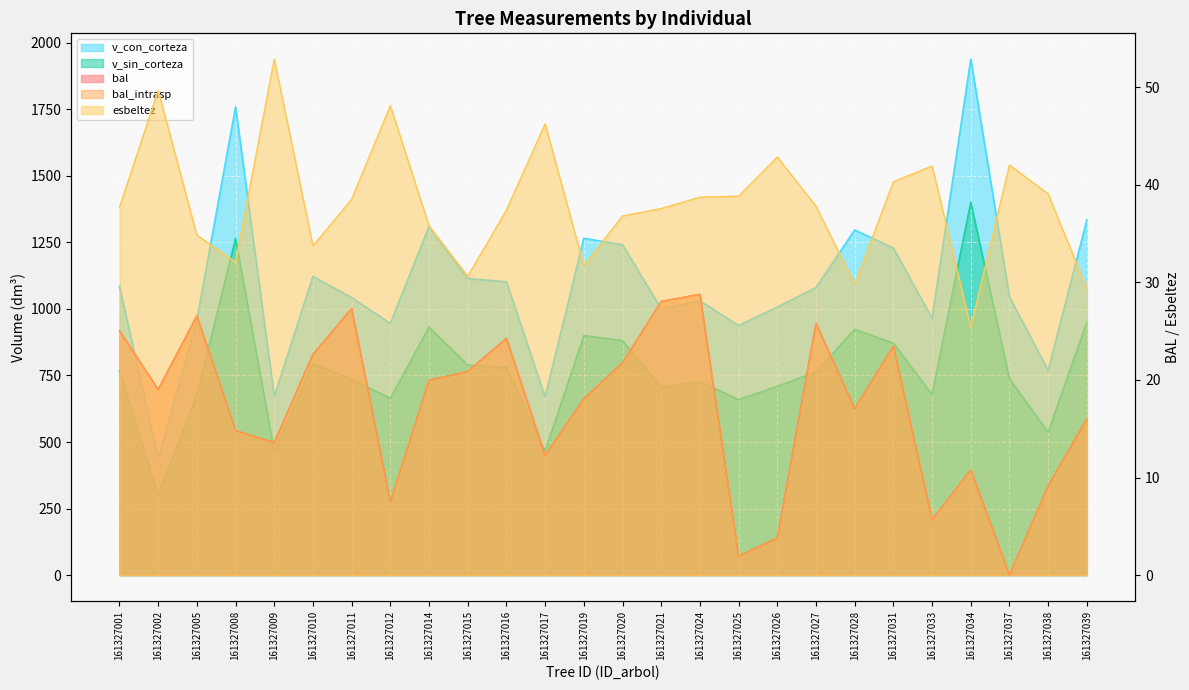

Reading right to left, list all the values displayed in this chart.

bal: 161327039=16.0	161327038=9.1	161327037=0.0	161327034=10.8	161327033=5.7	161327031=23.5	161327028=17.1	161327027=25.8	161327026=3.8	161327025=1.9	161327024=28.8	161327021=28.0	161327020=21.8	161327019=18.1	161327017=12.3	161327016=24.3	161327015=20.9	161327014=20.0	161327012=7.5	161327011=27.3	161327010=22.6	161327009=13.6	161327008=14.8	161327005=26.6	161327002=19.0	161327001=25.0
bal_intrasp: 161327039=16.0	161327038=9.1	161327037=0.0	161327034=10.8	161327033=5.7	161327031=23.5	161327028=17.1	161327027=25.8	161327026=3.8	161327025=1.9	161327024=28.8	161327021=28.0	161327020=21.8	161327019=18.1	161327017=12.3	161327016=24.3	161327015=20.9	161327014=20.0	161327012=7.5	161327011=27.3	161327010=22.6	161327009=13.6	161327008=14.8	161327005=26.6	161327002=19.0	161327001=25.0
esbeltez: 161327039=29.4	161327038=39.1	161327037=42.0	161327034=25.4	161327033=41.9	161327031=40.3	161327028=29.8	161327027=37.8	161327026=42.8	161327025=38.8	161327024=38.7	161327021=37.6	161327020=36.8	161327019=31.7	161327017=46.2	161327016=37.4	161327015=30.6	161327014=35.8	161327012=48.1	161327011=38.5	161327010=33.7	161327009=52.9	161327008=32.1	161327005=34.8	161327002=49.7	161327001=37.7
v_con_corteza: 161327039=1334.2	161327038=768.9	161327037=1045.4	161327034=1938.7	161327033=965.1	161327031=1228.9	161327028=1296.7	161327027=1080.5	161327026=1007.0	161327025=938.0	161327024=1030.9	161327021=1000.4	161327020=1241.2	161327019=1265.5	161327017=669.8	161327016=1102.1	161327015=1114.3	161327014=1309.5	161327012=946.0	161327011=1042.6	161327010=1122.4	161327009=671.1	161327008=1759.3	161327005=958.6	161327002=438.6	161327001=1085.3
v_sin_corteza: 161327039=951.3	161327038=537.2	161327037=737.3	161327034=1400.8	161327033=678.9	161327031=871.5	161327028=923.6	161327027=763.5	161327026=709.2	161327025=659.6	161327024=727.2	161327021=705.2	161327020=881.3	161327019=900.2	161327017=465.2	161327016=779.4	161327015=789.6	161327014=931.6	161327012=664.3	161327011=735.8	161327010=794.8	161327009=465.7	161327008=1264.8	161327005=675.2	161327002=300.3	161327001=767.0